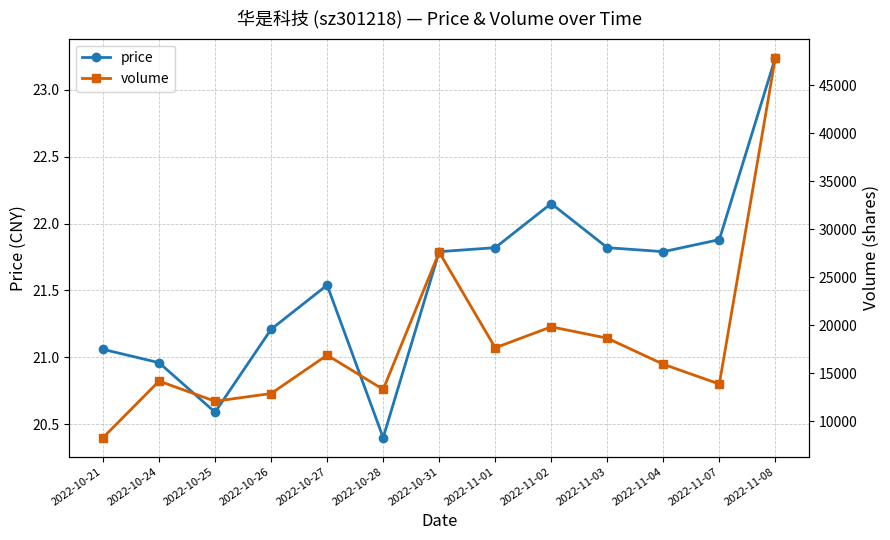

List the series in order of their overall mean, highest first.

volume, price